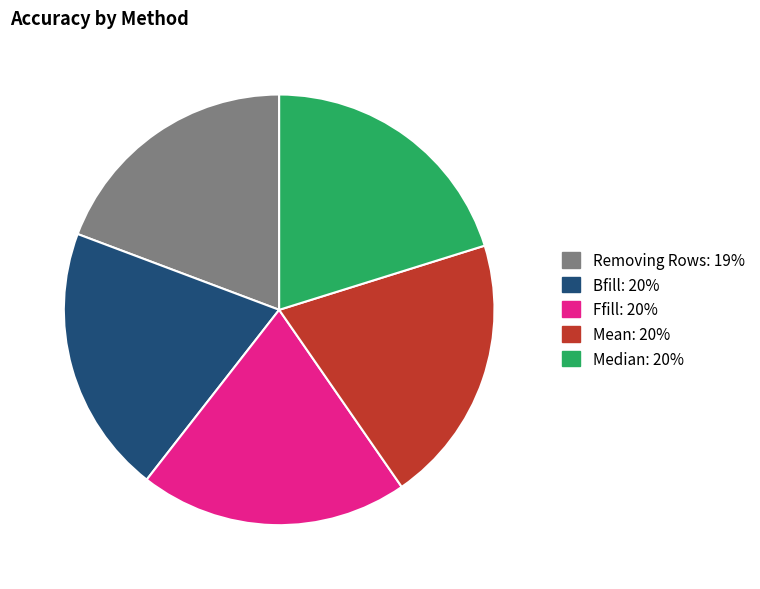

What is the ratio of the value at Median to the value at Mean?

1.0